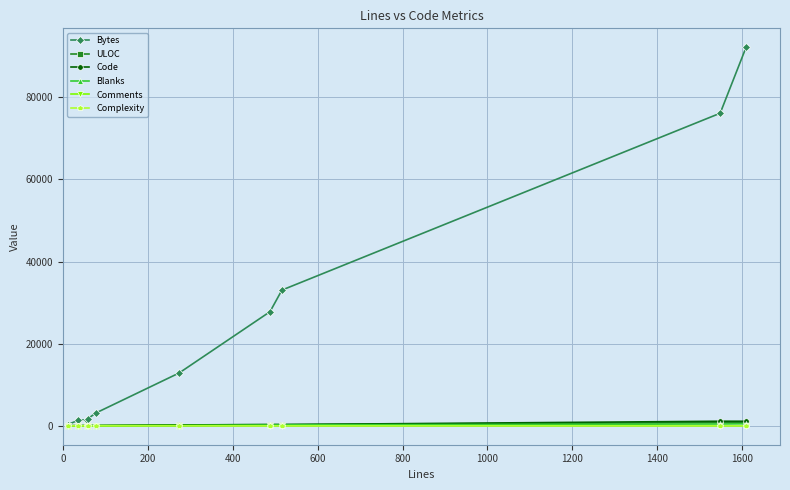

In ULOC, how many points are higher than both neighbors (excluding endpoints)?

1